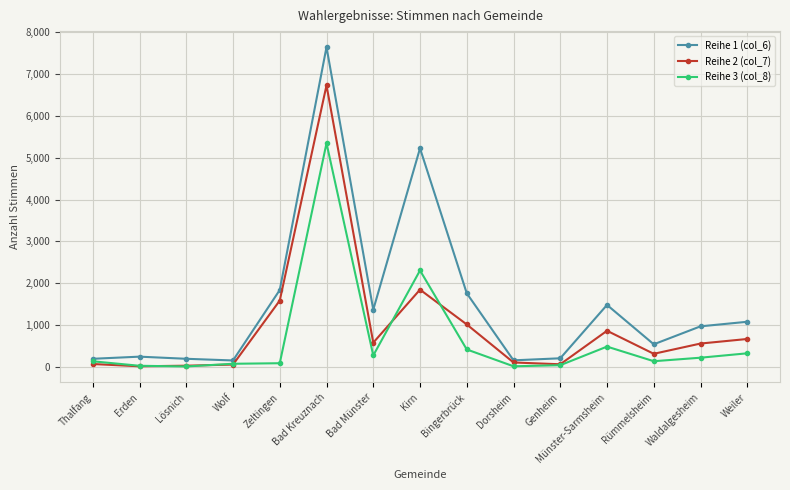

True or false: Reihe 2 (col_7) has more than 1 points higher than both neighbors.

True